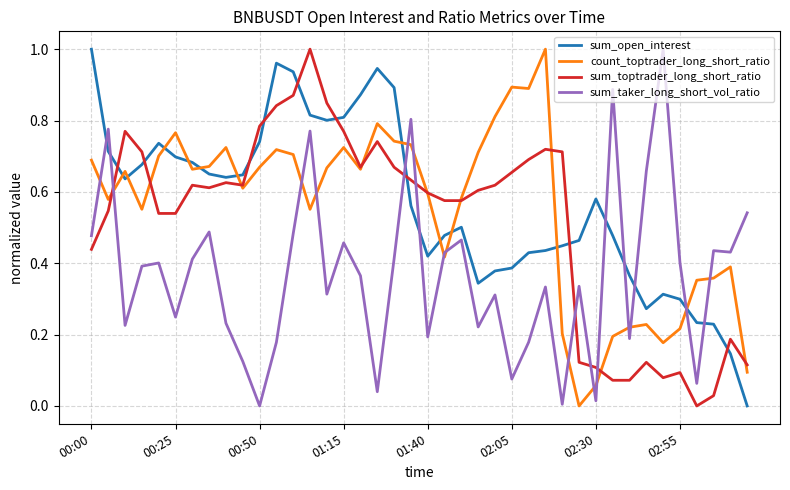

What are all the series names shown in the legend?

sum_open_interest, count_toptrader_long_short_ratio, sum_toptrader_long_short_ratio, sum_taker_long_short_vol_ratio